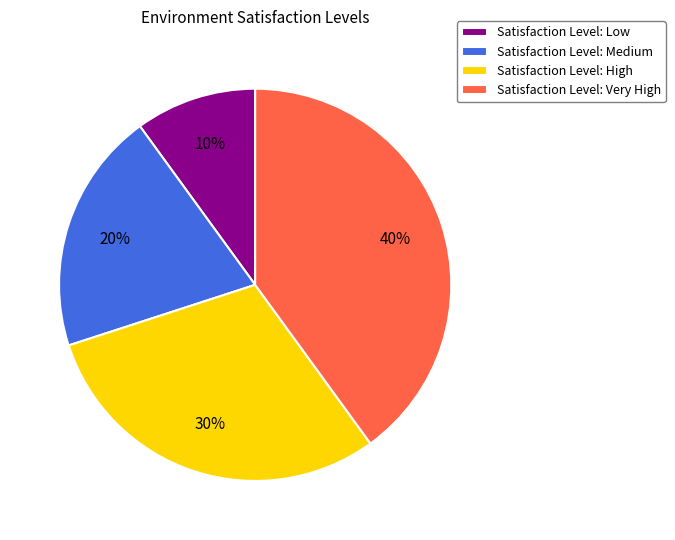

Between Satisfaction Level: Medium and Satisfaction Level: Low, which is larger?

Satisfaction Level: Medium